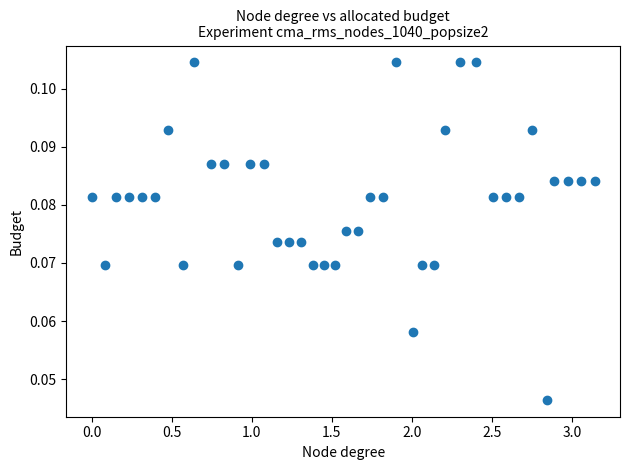

What is the range of X values (max minus min)?

3.1